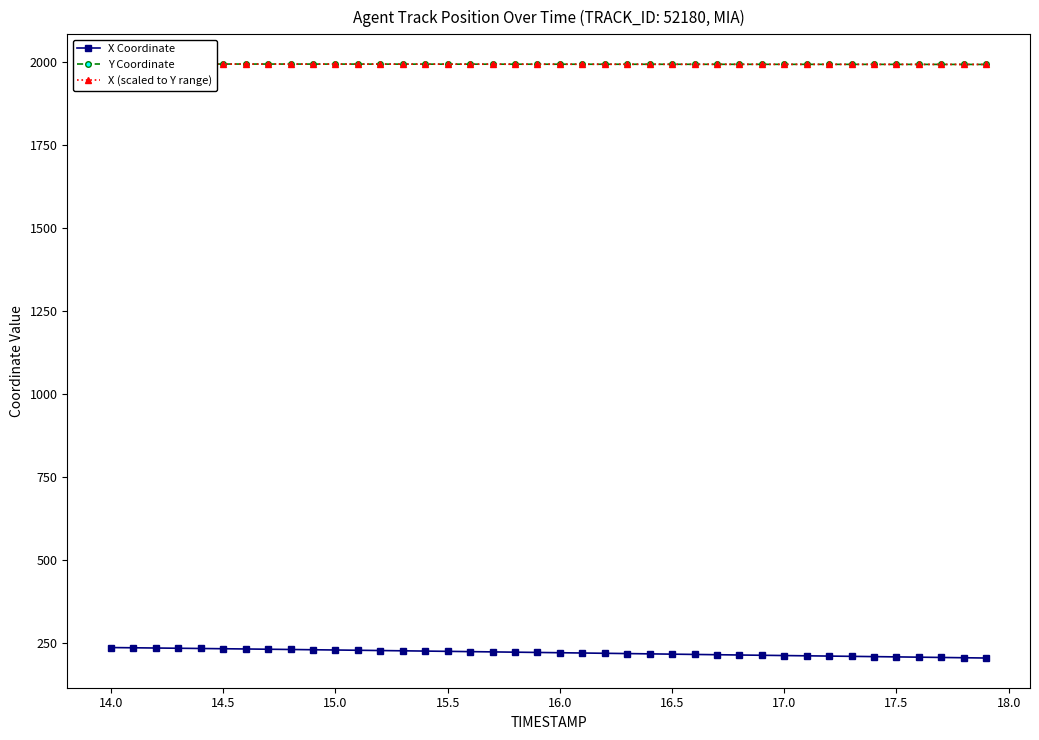

What is the maximum value for X Coordinate?

236.2